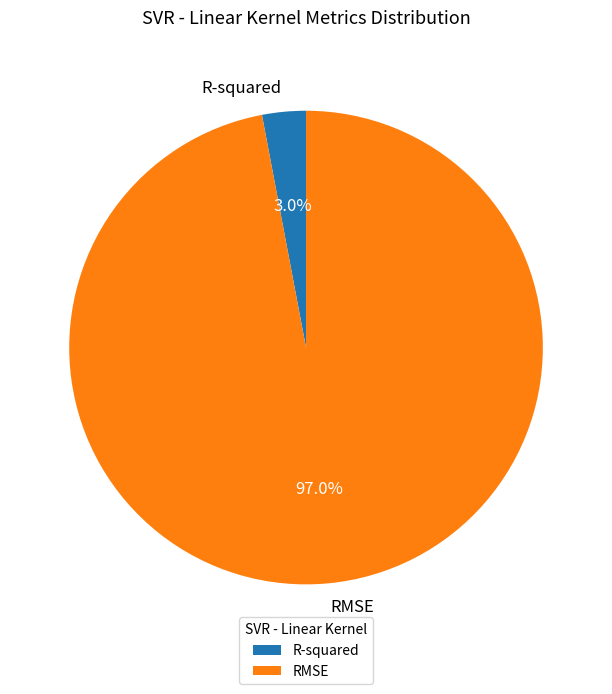

Which slice is the smallest?

R-squared